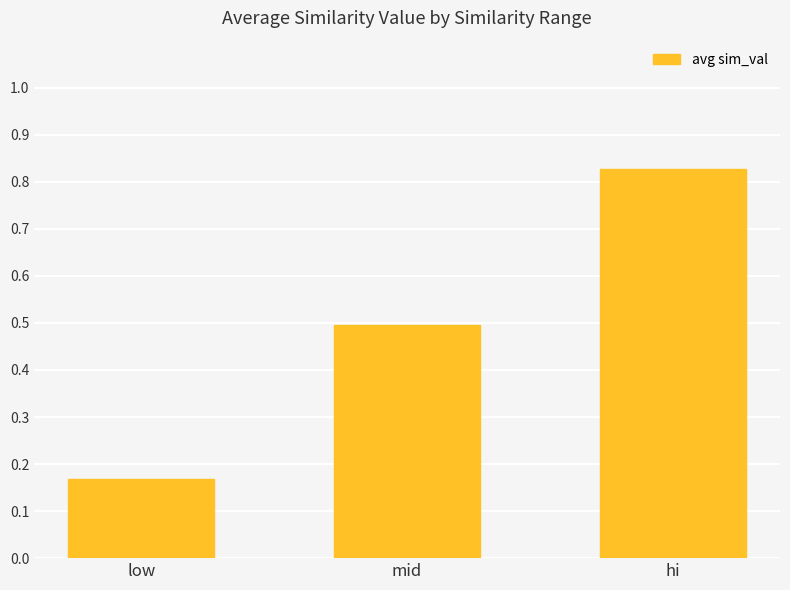

How many distinct data groups are displayed?

1